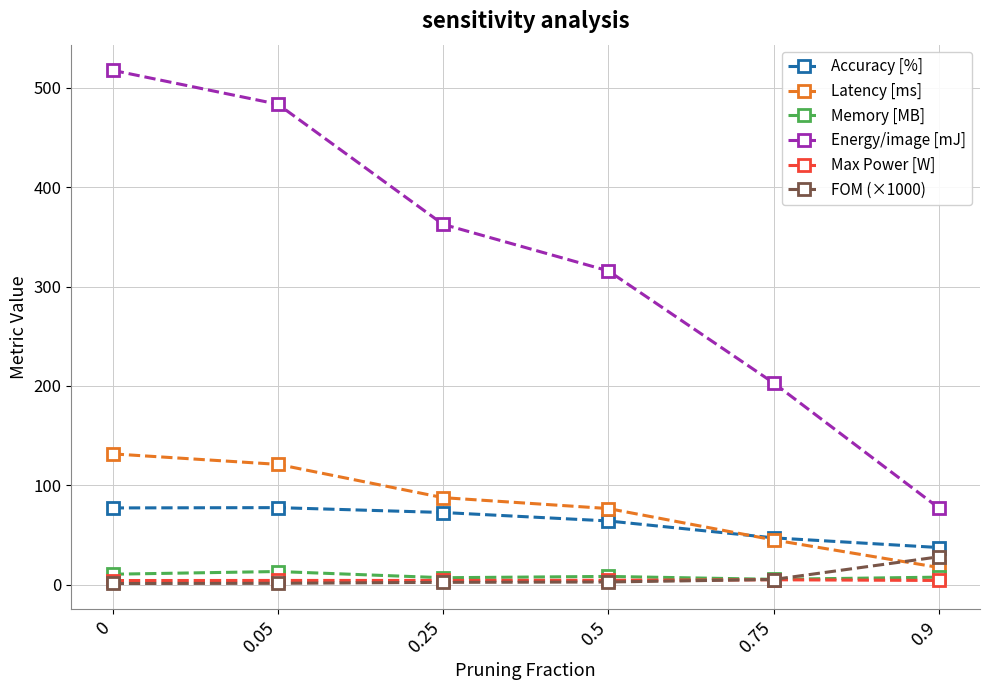

Between 0.05 and 0.5, which series saw the biggest shift?

Energy/image [mJ]